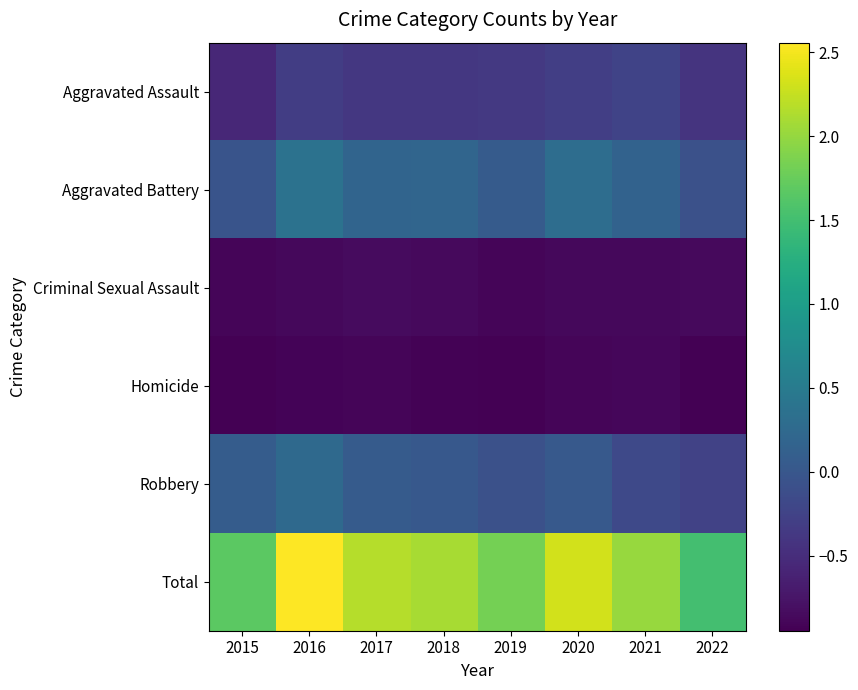

Count the number of data series in this chart.

6